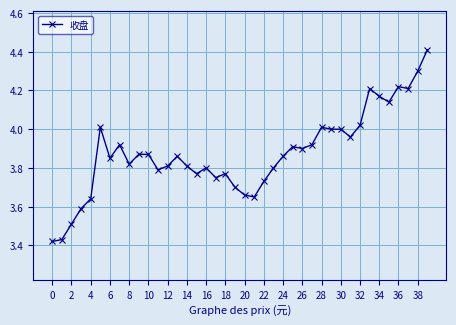

How many series are shown in this chart?

1